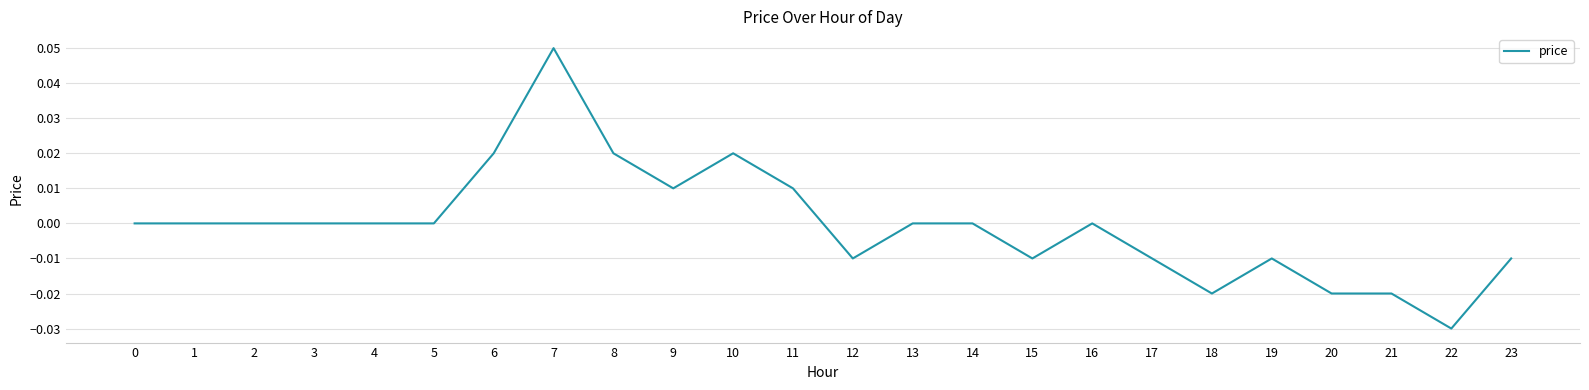

Does the chart display data point markers on the line(s)?

No